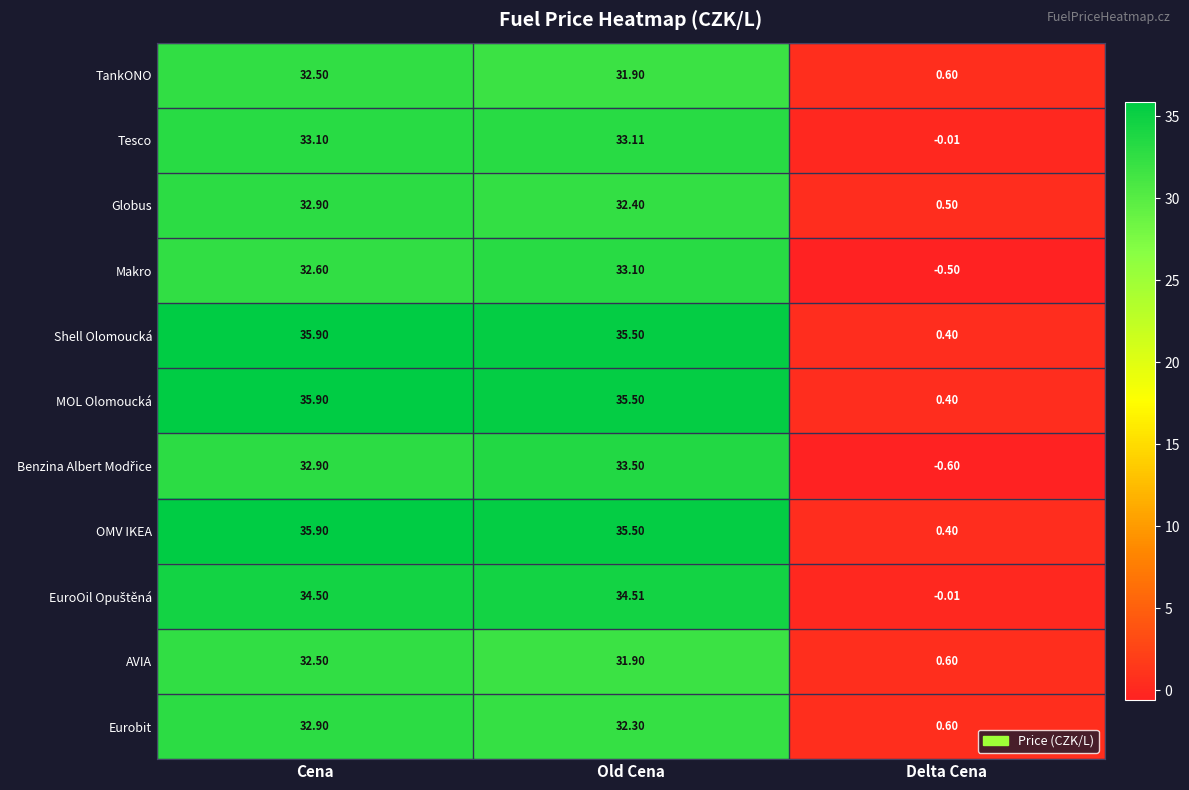

Is the value of Tesco at Delta Cena greater than the value of Eurobit at Delta Cena?

No